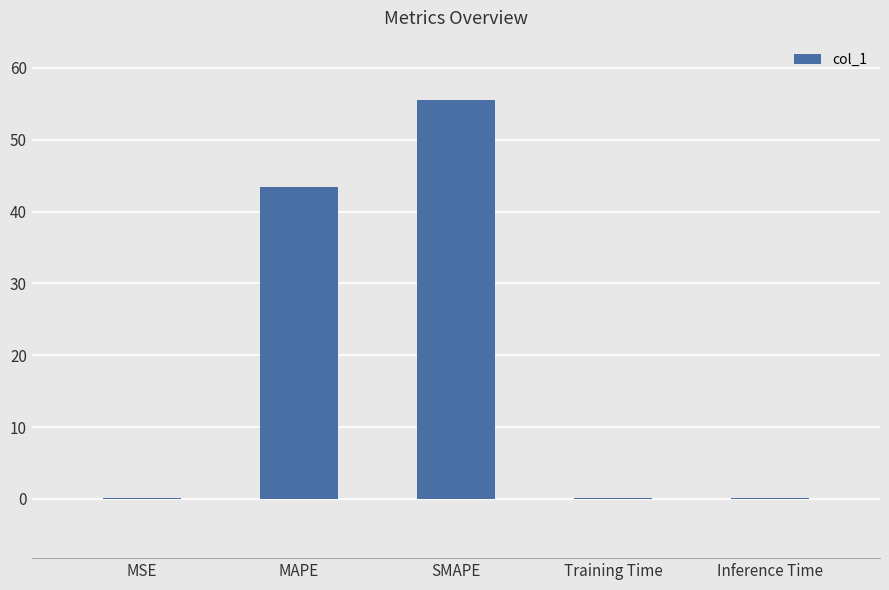

Between MSE and SMAPE, which is larger?

SMAPE